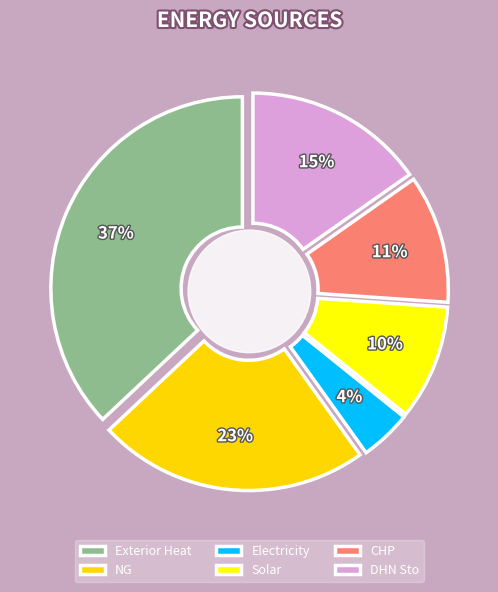

To the nearest percent, what percentage of the pie is DHN Sto?

15%